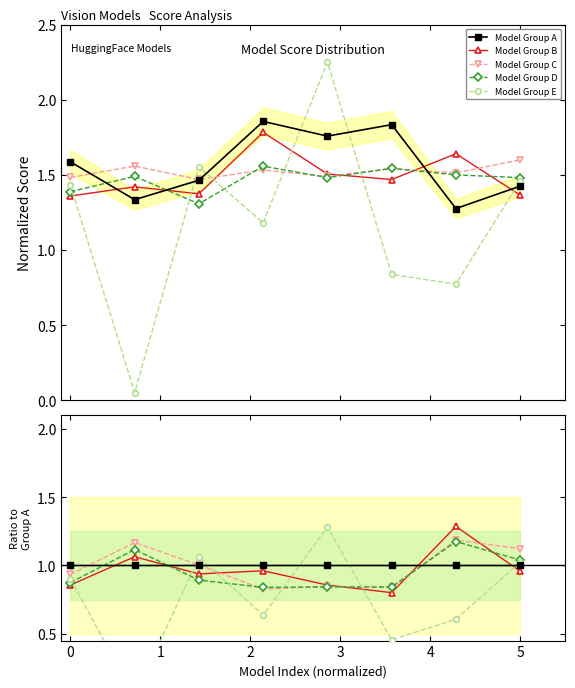

Which series has the widest spread of values?

Model Group E